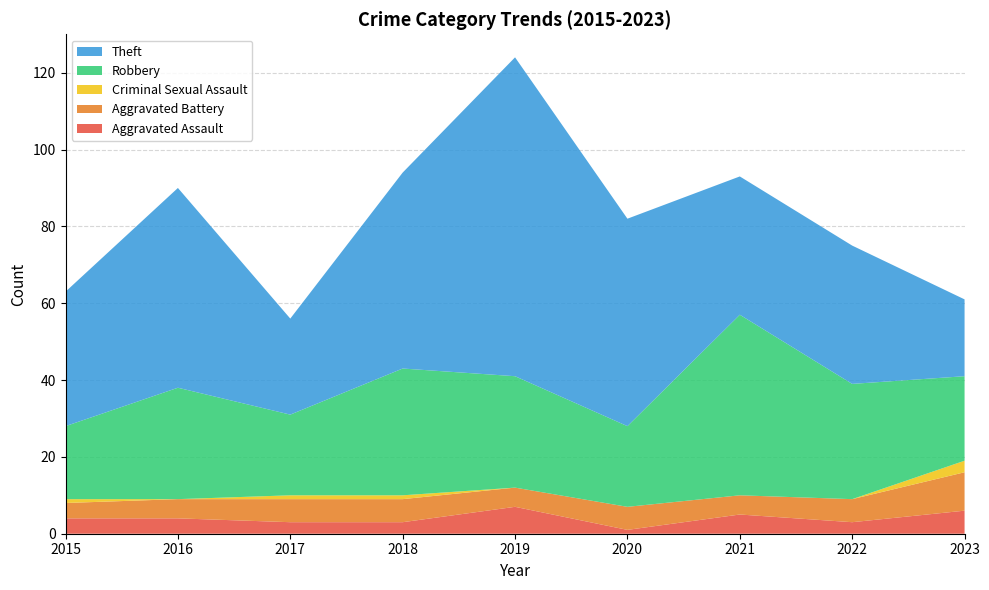

Reading right to left, what are all the values shown in this chart?

Aggravated Assault: 6	3	5	1	7	3	3	4	4
Aggravated Battery: 10	6	5	6	5	6	6	5	4
Criminal Sexual Assault: 3	0	0	0	0	1	1	0	1
Robbery: 22	30	47	21	29	33	21	29	19
Theft: 20	36	36	54	83	51	25	52	35